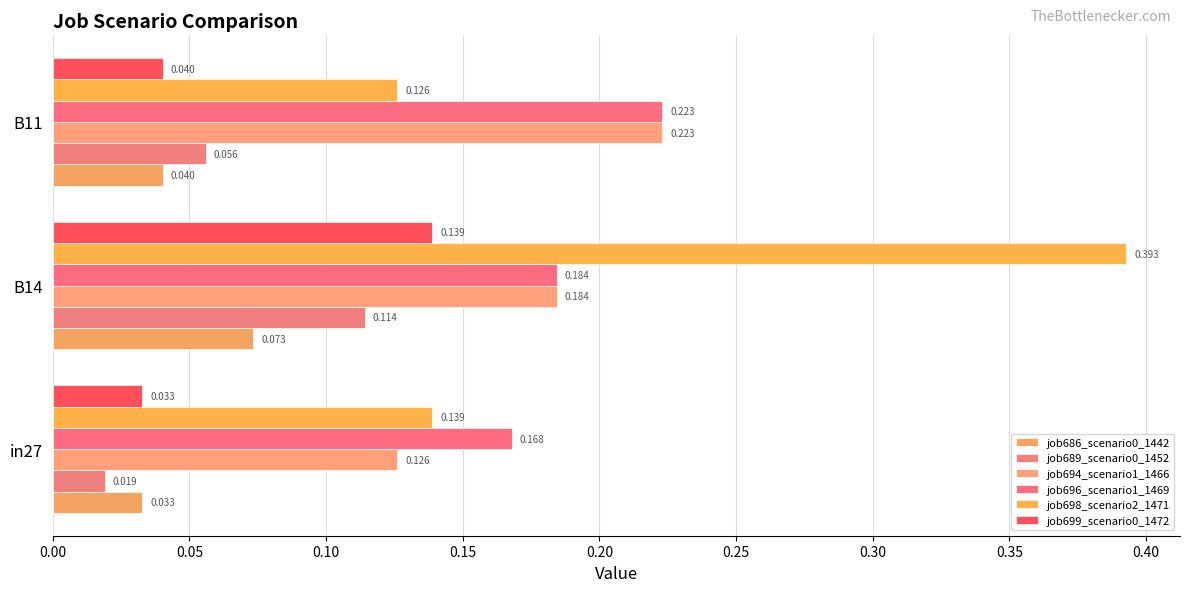

Which series has the largest total across all categories?

job698_scenario2_1471